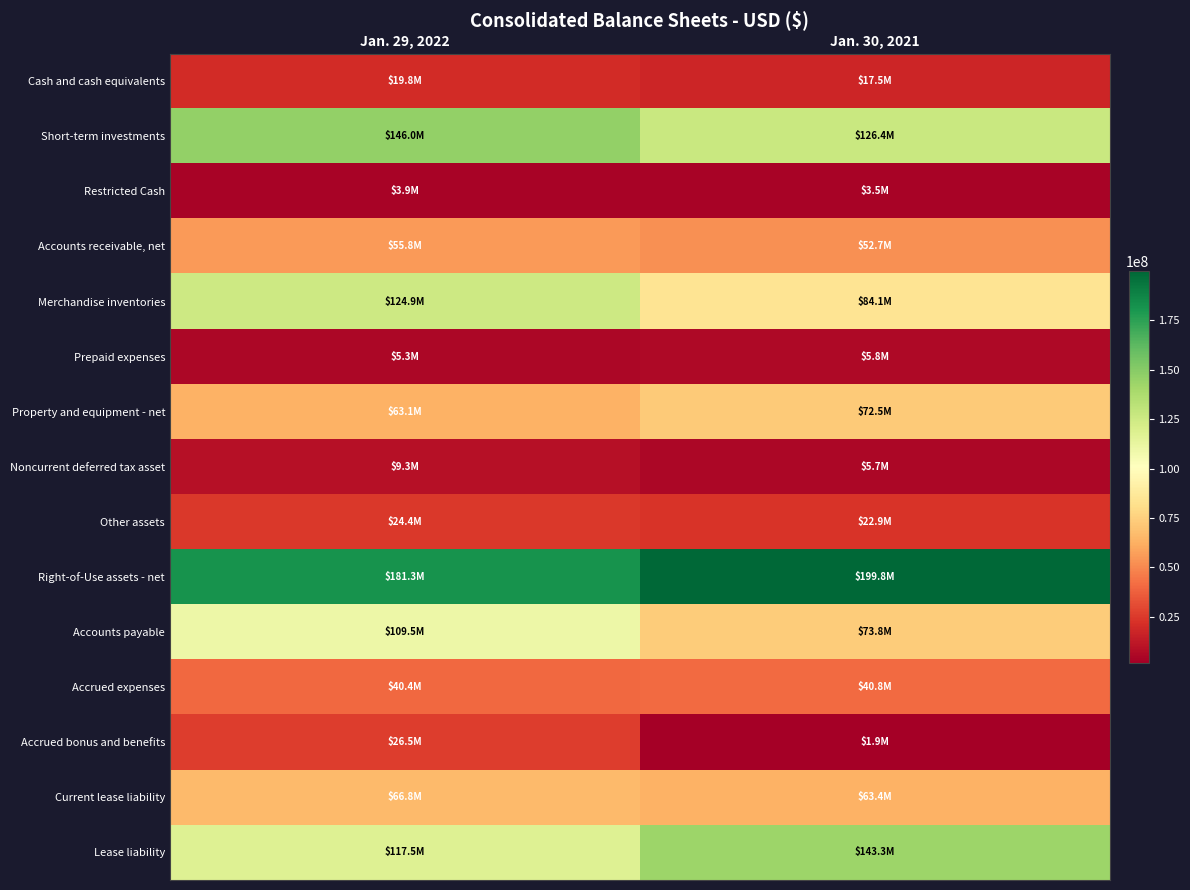

How many data points does each series have?

2